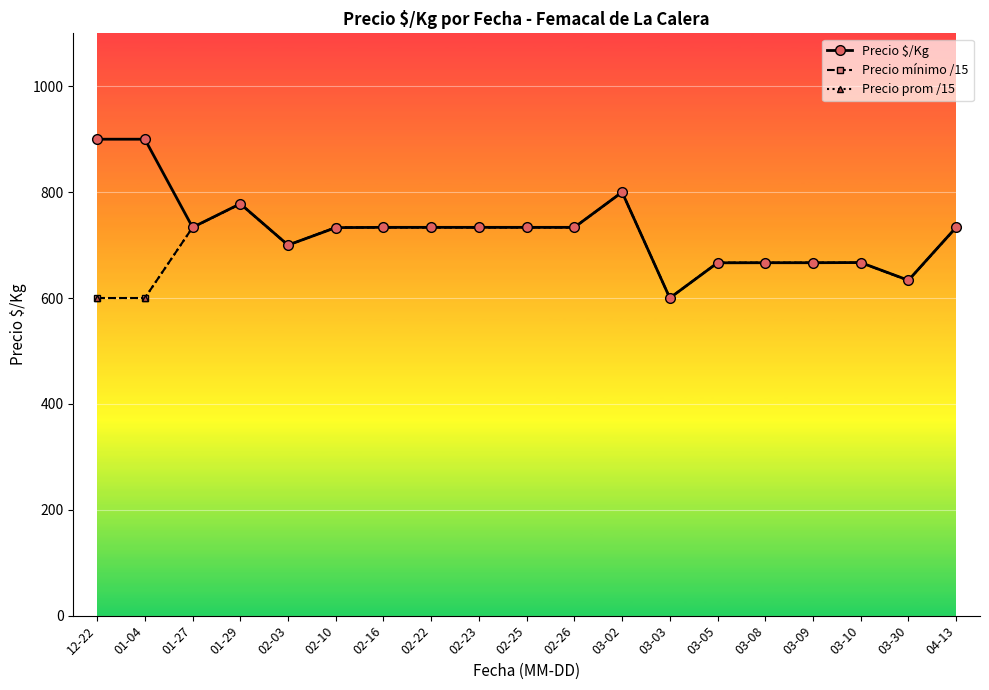

How many interior local valleys does the Precio mínimo /15 series have?

3